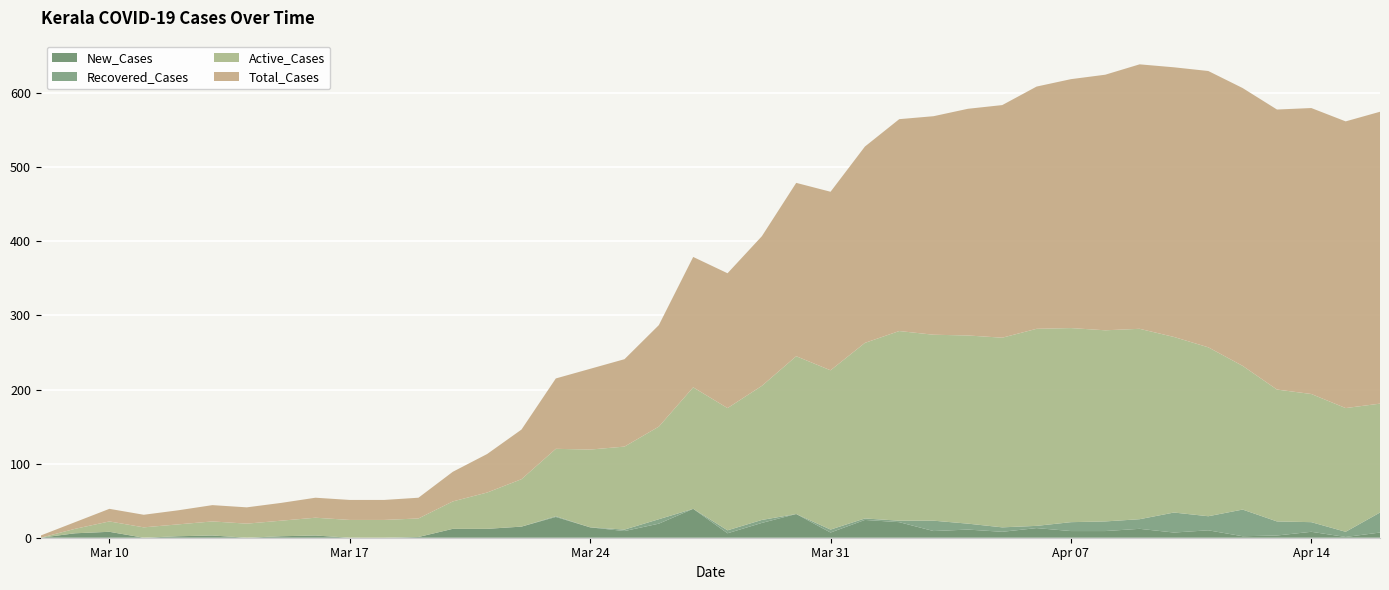

Reading left to right, list all the values displayed in this chart.

New_Cases: 3/8/2020=0	3/9/2020=6	3/10/2020=8	3/11/2020=0	3/12/2020=2	3/13/2020=3	3/14/2020=0	3/15/2020=2	3/16/2020=3	3/17/2020=0	3/18/2020=0	3/19/2020=1	3/20/2020=12	3/21/2020=12	3/22/2020=15	3/23/2020=28	3/24/2020=14	3/25/2020=9	3/26/2020=19	3/27/2020=39	3/28/2020=6	3/29/2020=20	3/30/2020=32	3/31/2020=7	4/1/2020=24	4/2/2020=21	4/3/2020=9	4/4/2020=11	4/5/2020=8	4/6/2020=13	4/7/2020=9	4/8/2020=9	4/9/2020=12	4/10/2020=7	4/11/2020=10	4/12/2020=2	4/13/2020=3	4/14/2020=8	4/15/2020=1	4/16/2020=7
Recovered_Cases: 3/8/2020=0	3/9/2020=0	3/10/2020=0	3/11/2020=0	3/12/2020=0	3/13/2020=0	3/14/2020=0	3/15/2020=0	3/16/2020=0	3/17/2020=0	3/18/2020=0	3/19/2020=0	3/20/2020=0	3/21/2020=0	3/22/2020=0	3/23/2020=1	3/24/2020=0	3/25/2020=2	3/26/2020=6	3/27/2020=0	3/28/2020=4	3/29/2020=4	3/30/2020=0	3/31/2020=4	4/1/2020=2	4/2/2020=2	4/3/2020=14	4/4/2020=8	4/5/2020=6	4/6/2020=3	4/7/2020=12	4/8/2020=13	4/9/2020=13	4/10/2020=27	4/11/2020=19	4/12/2020=36	4/13/2020=19	4/14/2020=13	4/15/2020=7	4/16/2020=27
Active_Cases: 3/8/2020=0	3/9/2020=6	3/10/2020=14	3/11/2020=14	3/12/2020=16	3/13/2020=19	3/14/2020=19	3/15/2020=21	3/16/2020=24	3/17/2020=24	3/18/2020=24	3/19/2020=25	3/20/2020=37	3/21/2020=49	3/22/2020=64	3/23/2020=91	3/24/2020=105	3/25/2020=112	3/26/2020=125	3/27/2020=164	3/28/2020=165	3/29/2020=181	3/30/2020=213	3/31/2020=215	4/1/2020=237	4/2/2020=256	4/3/2020=251	4/4/2020=254	4/5/2020=256	4/6/2020=266	4/7/2020=262	4/8/2020=258	4/9/2020=257	4/10/2020=237	4/11/2020=228	4/12/2020=194	4/13/2020=178	4/14/2020=173	4/15/2020=167	4/16/2020=147
Total_Cases: 3/8/2020=3	3/9/2020=9	3/10/2020=17	3/11/2020=17	3/12/2020=19	3/13/2020=22	3/14/2020=22	3/15/2020=24	3/16/2020=27	3/17/2020=27	3/18/2020=27	3/19/2020=28	3/20/2020=40	3/21/2020=52	3/22/2020=67	3/23/2020=95	3/24/2020=109	3/25/2020=118	3/26/2020=137	3/27/2020=176	3/28/2020=182	3/29/2020=202	3/30/2020=234	3/31/2020=241	4/1/2020=265	4/2/2020=286	4/3/2020=295	4/4/2020=306	4/5/2020=314	4/6/2020=327	4/7/2020=336	4/8/2020=345	4/9/2020=357	4/10/2020=364	4/11/2020=373	4/12/2020=375	4/13/2020=378	4/14/2020=386	4/15/2020=387	4/16/2020=394